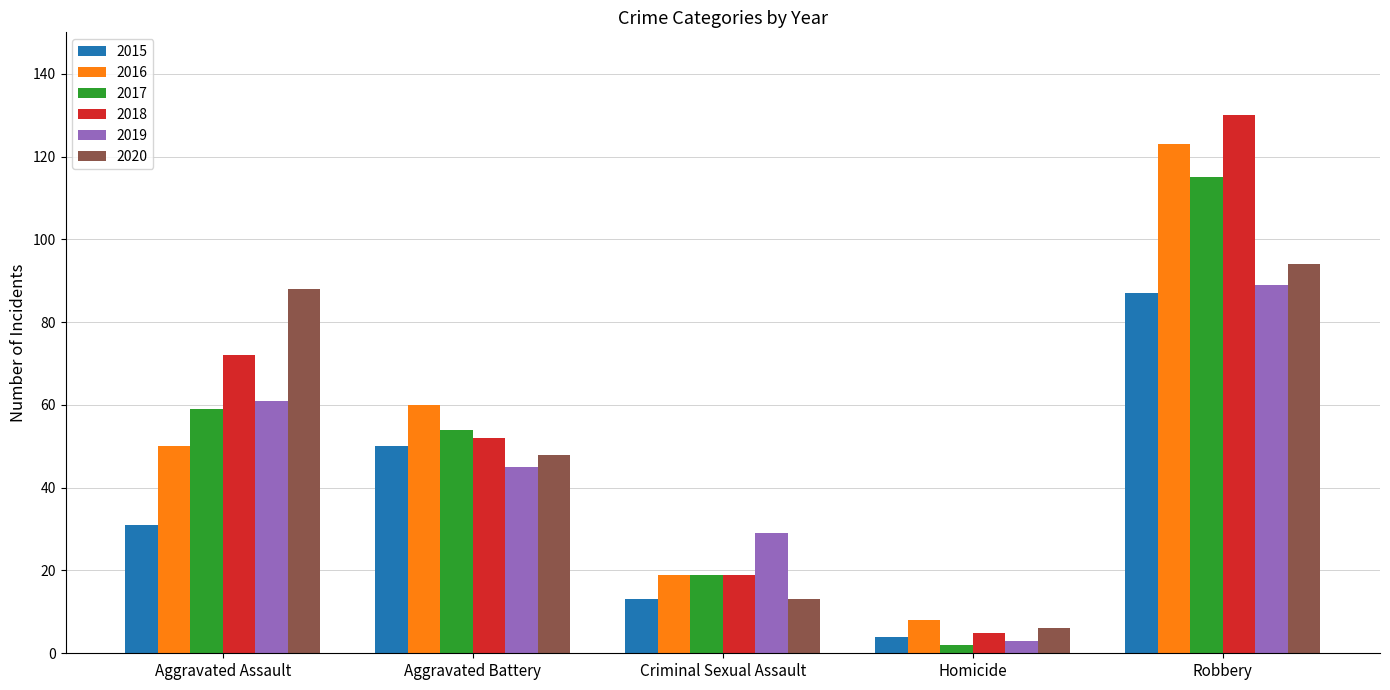

What is the sum of the 2020 values at Criminal Sexual Assault and Robbery?

107